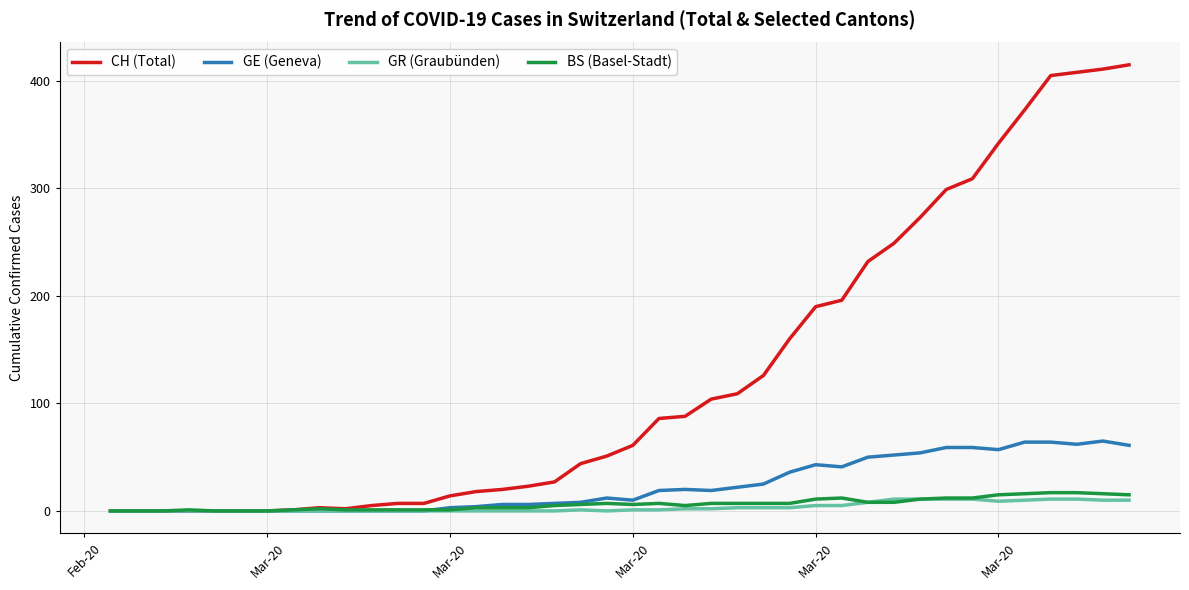

Which series has the largest total across all categories?

CH (Total)